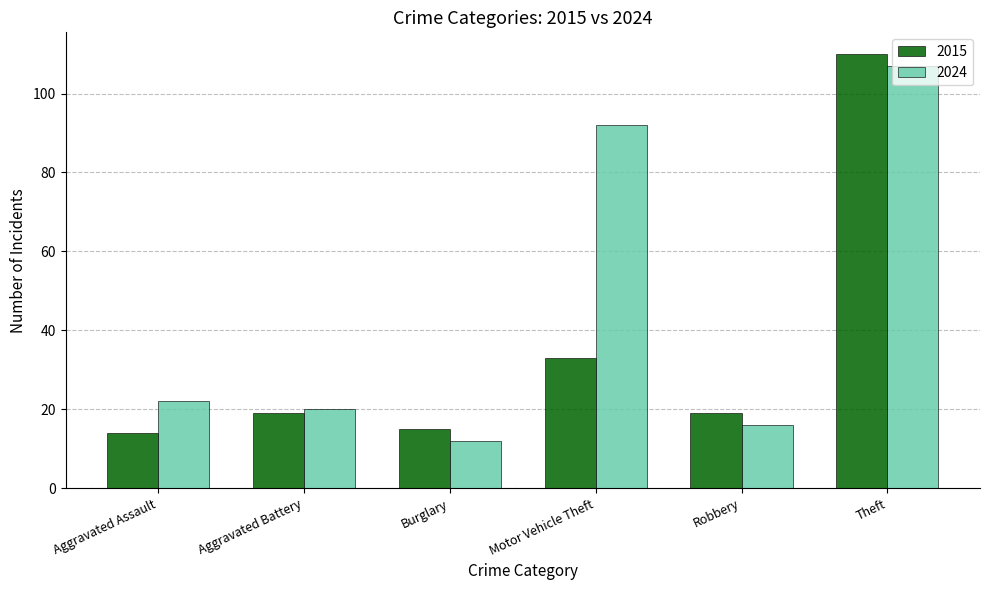

Rank the series by their maximum value, from lowest to highest.

2024, 2015